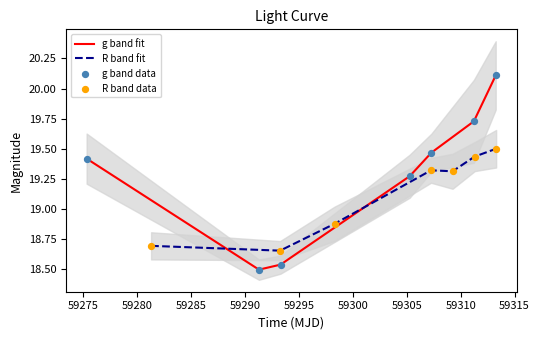

At how many categories does at least one series exceed 18?

7